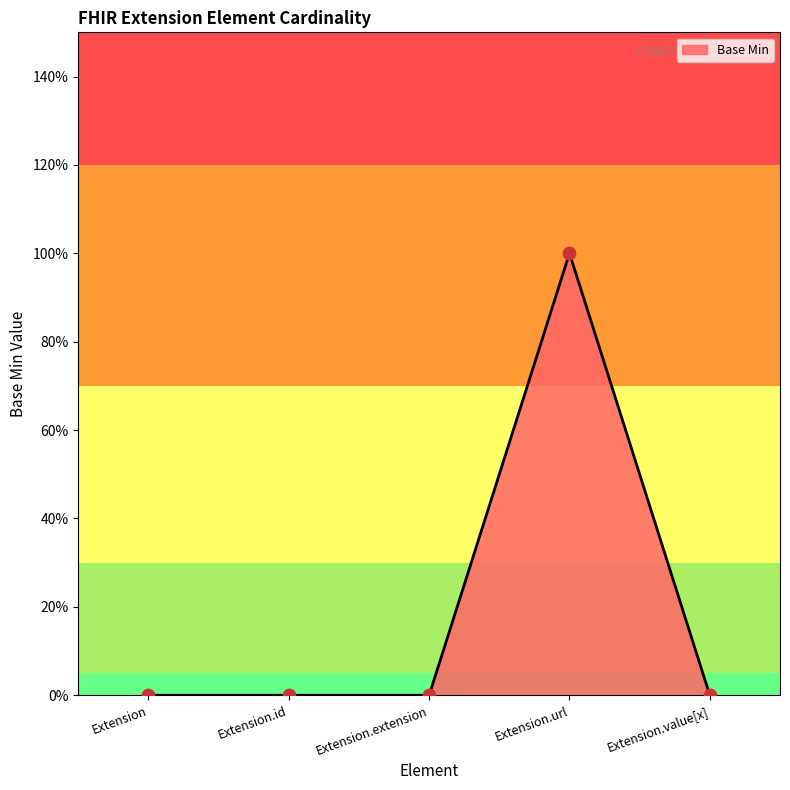

Between Extension.id and Extension.url, which is larger?

Extension.url